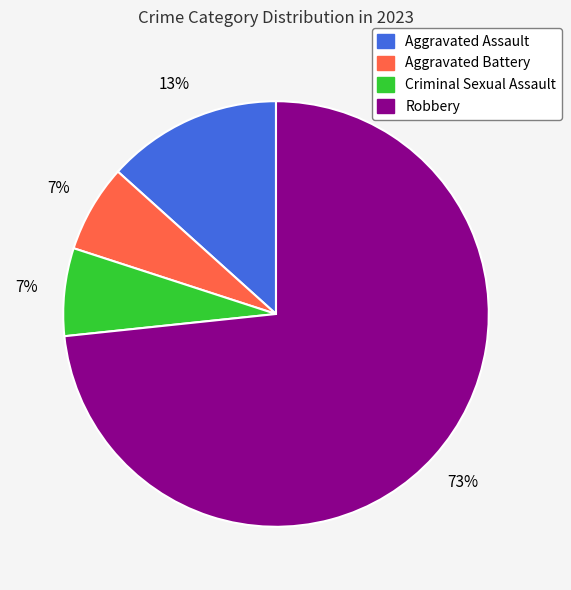

What is the largest slice in the pie chart?

Robbery